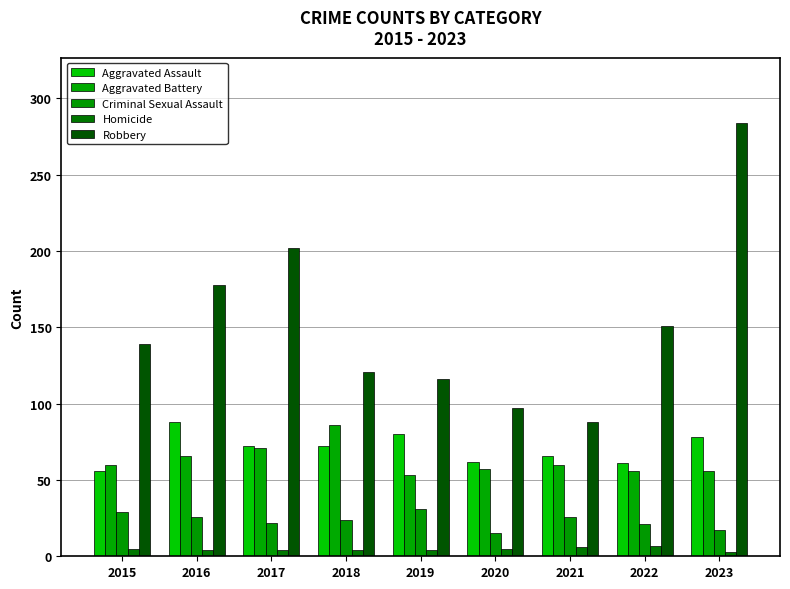

Where is Aggravated Battery nearest to the value 69?

2017